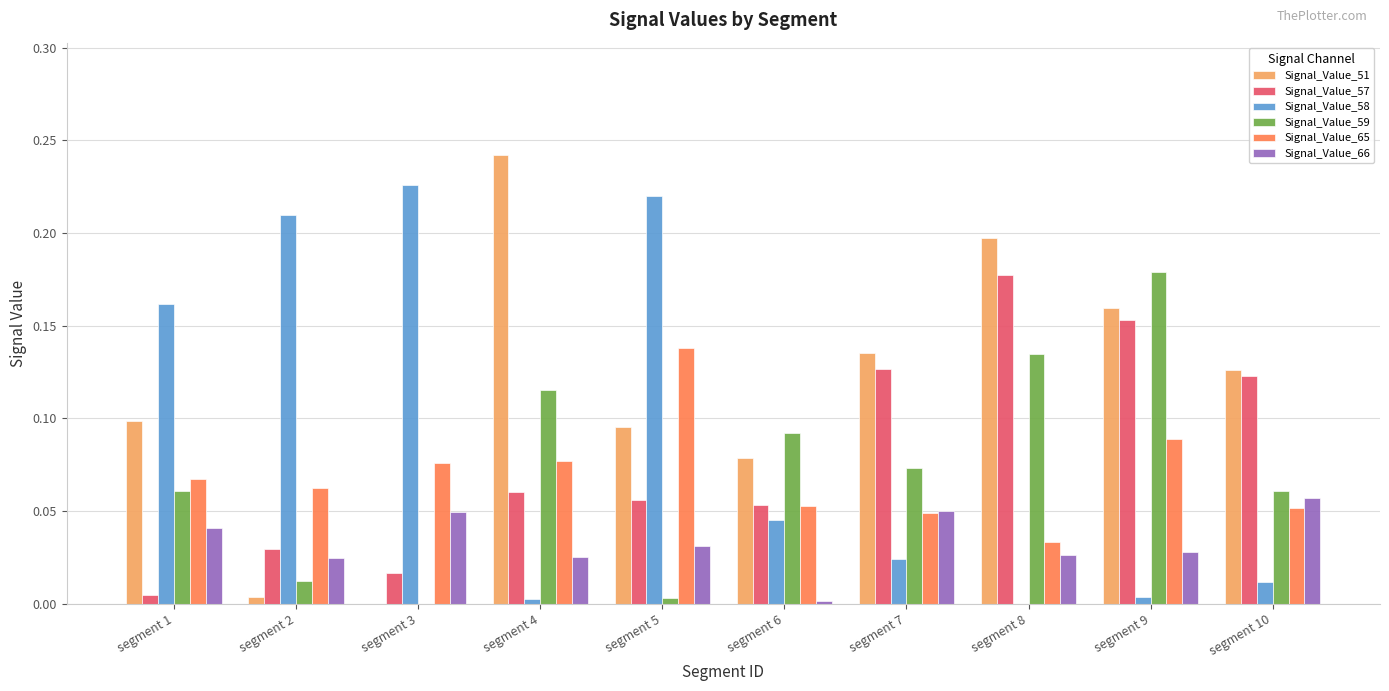

The Signal_Value_57 series shows 0.2 at segment 9. True or false?

True